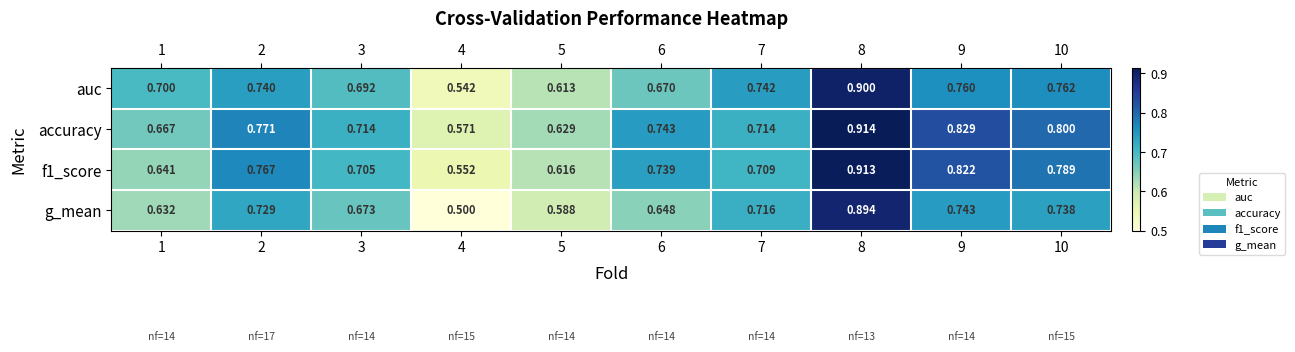

What is the greatest value displayed?

0.9